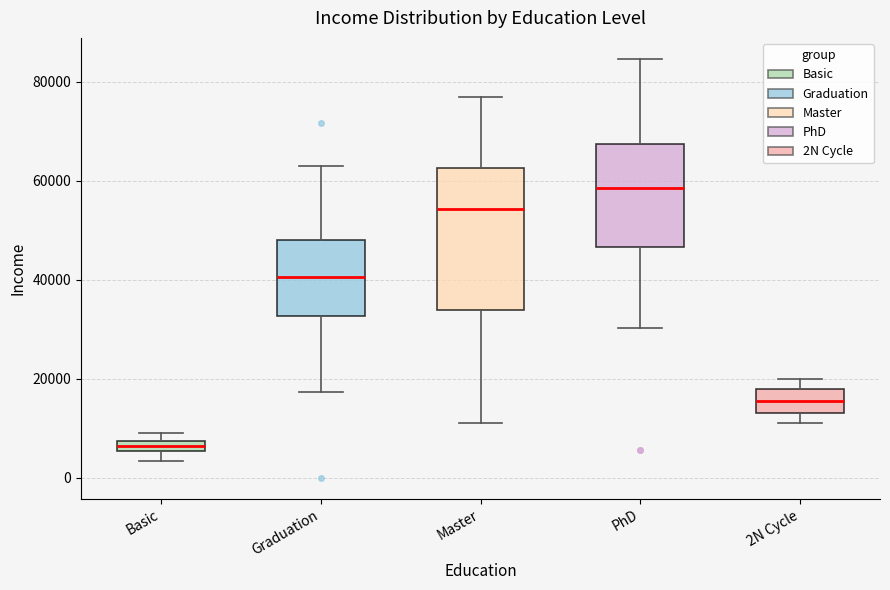

Which box has the lowest median line?

Basic